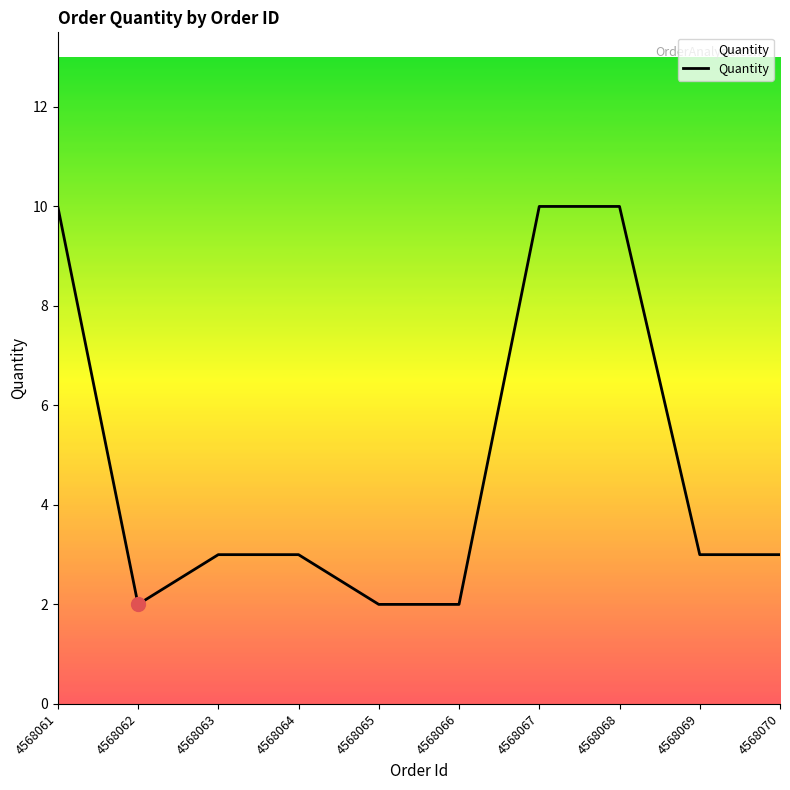

Count the values in the range 2 to 10.

10